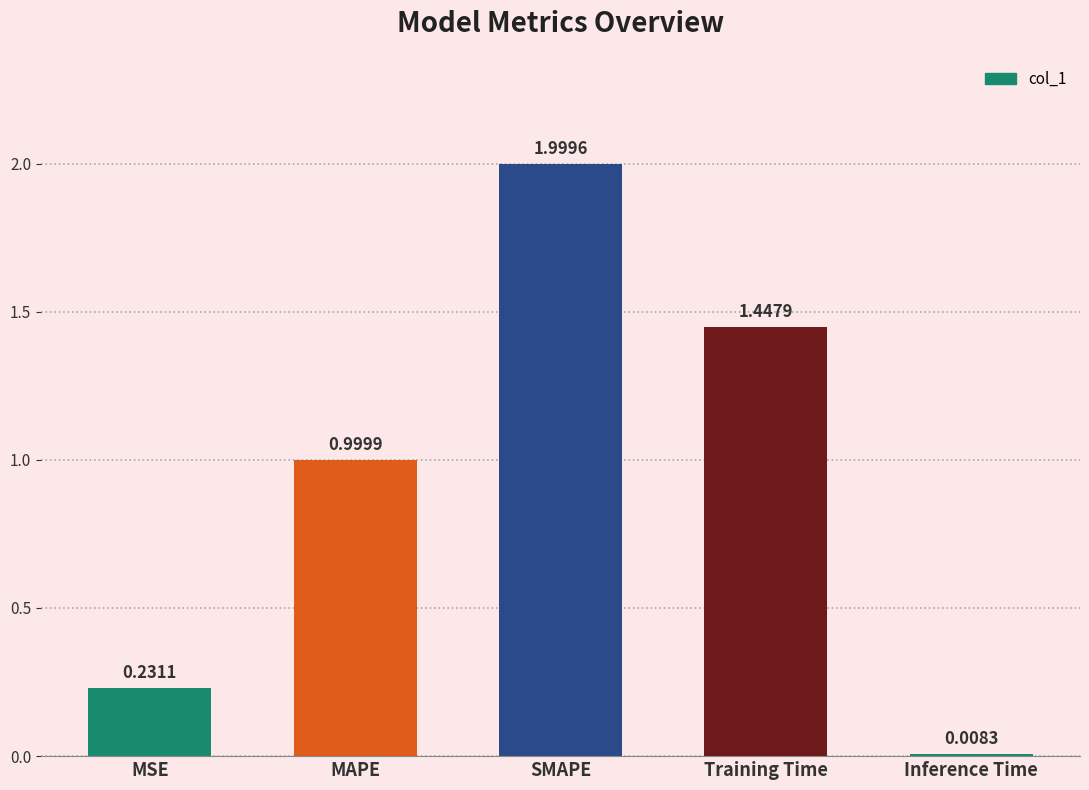

Which category has the highest value across all series?

SMAPE